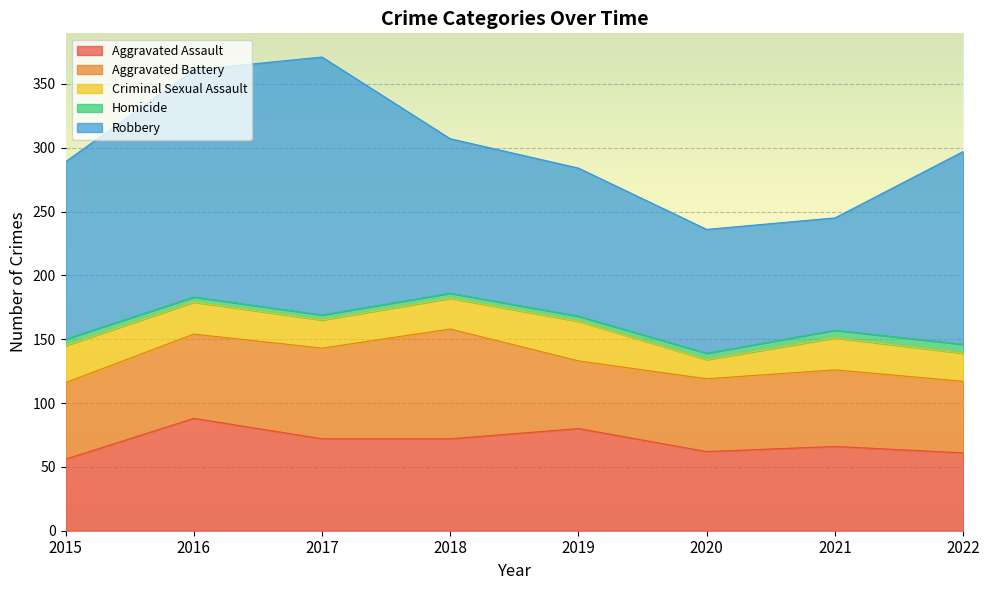

What value does the Criminal Sexual Assault series have at 2022?

22